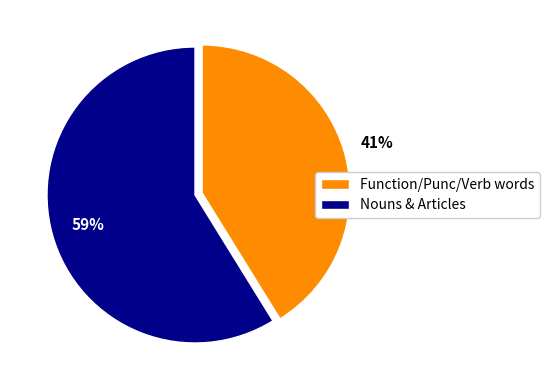

Is the sum of Nouns & Articles and Function/Punc/Verb words greater than half?

Yes